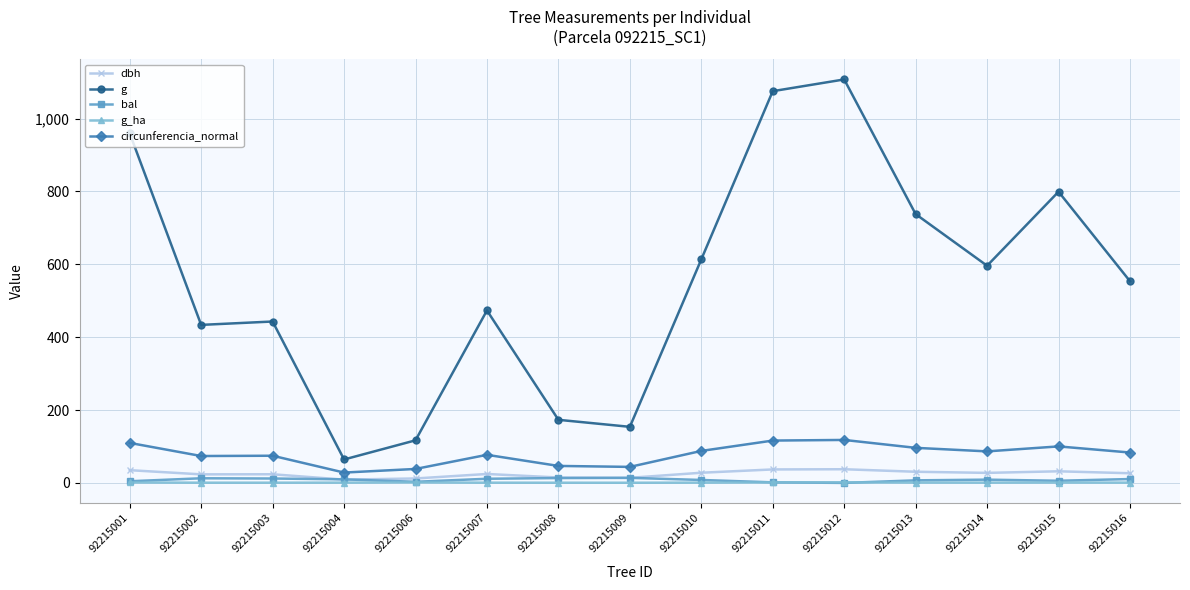

Count the number of data series in this chart.

5